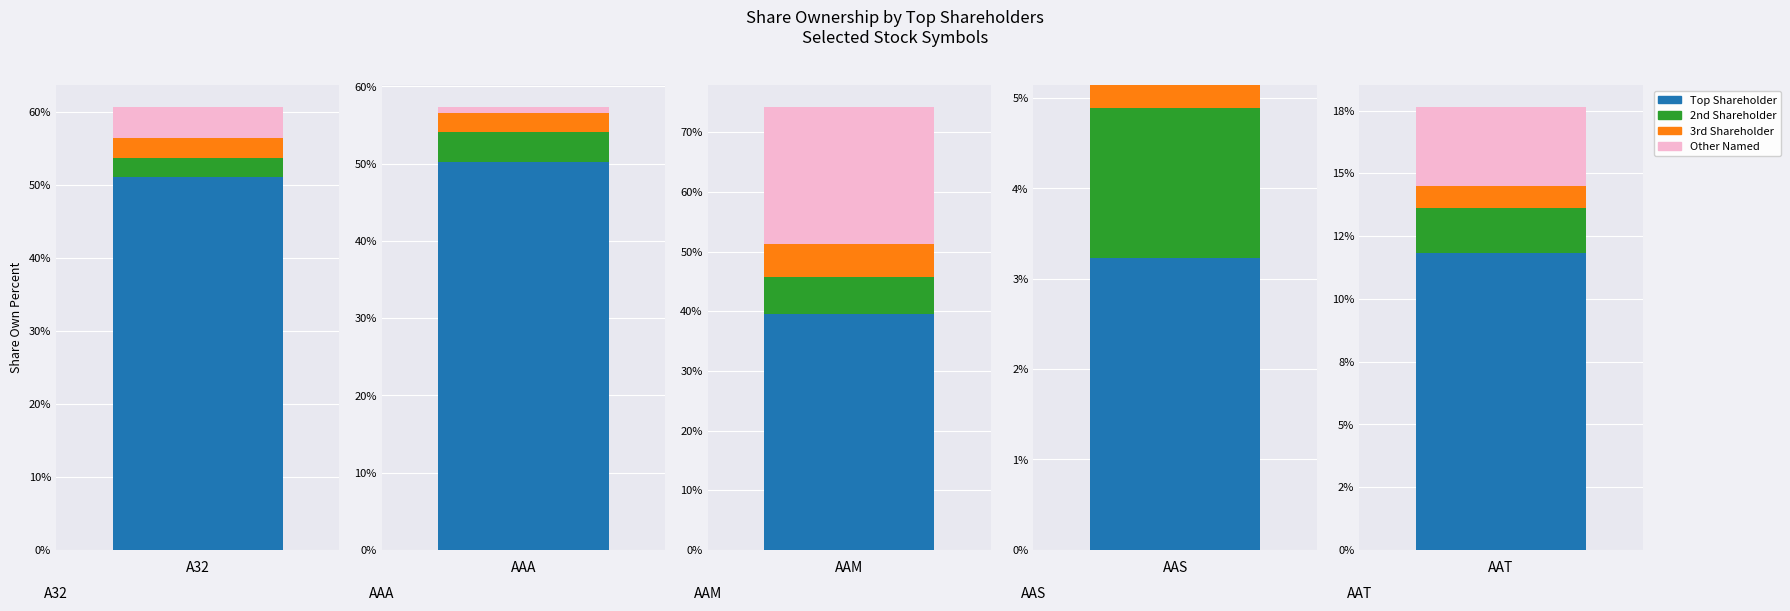

The Other Named series shows 0.0 at AAT. True or false?

False